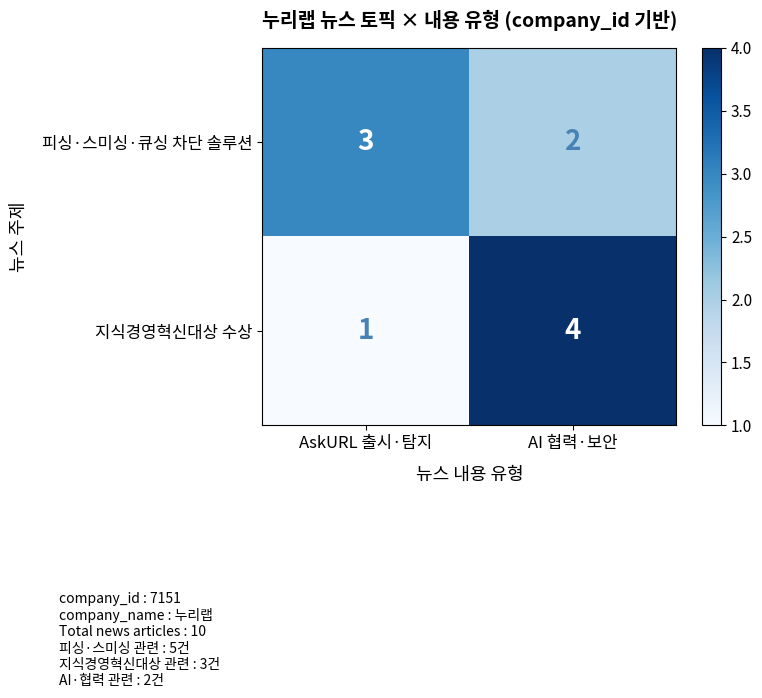

List the series in order of their peak value, highest first.

지식경영혁신대상 수상, 피싱·스미싱·큐싱 차단 솔루션